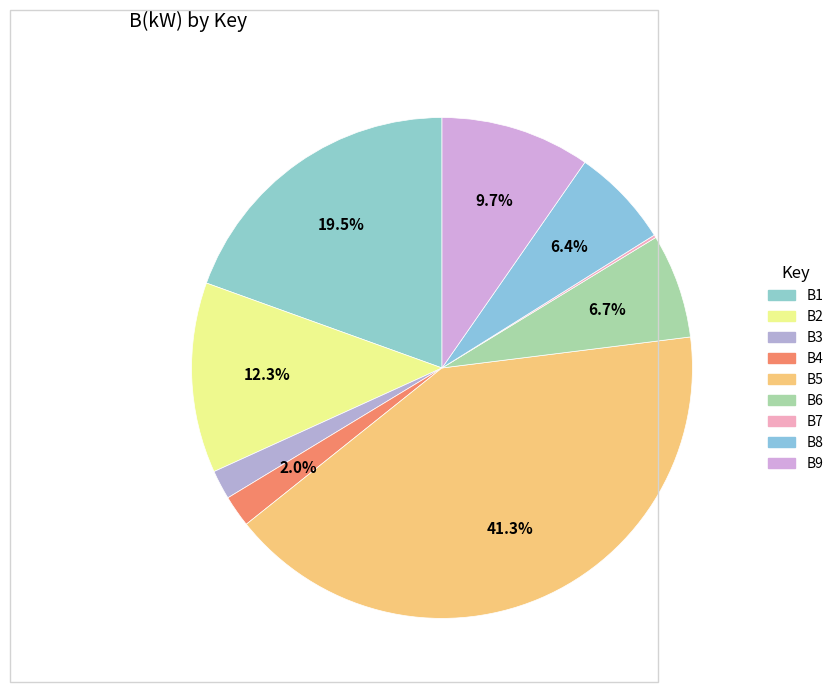

Does B8 represent more than half of the total?

No